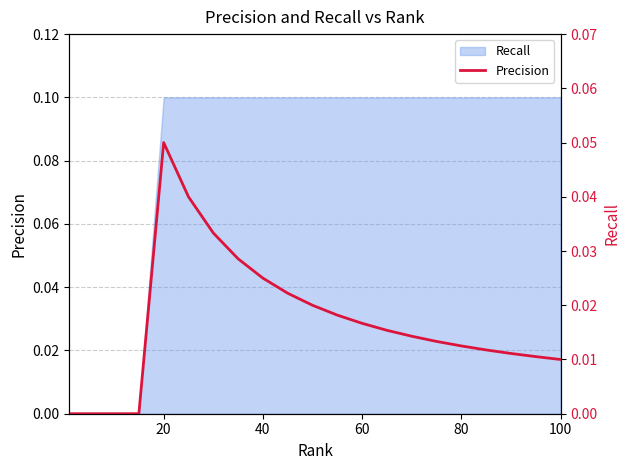

True or false: there are more than 0 points higher than both neighbors.

True